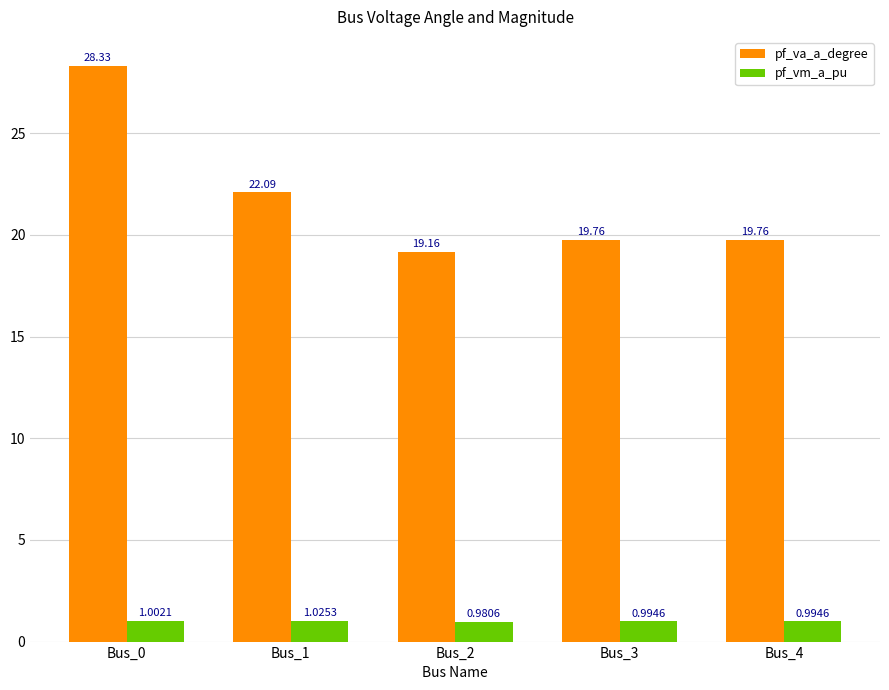

Which label corresponds to the largest value in the chart?

Bus_0